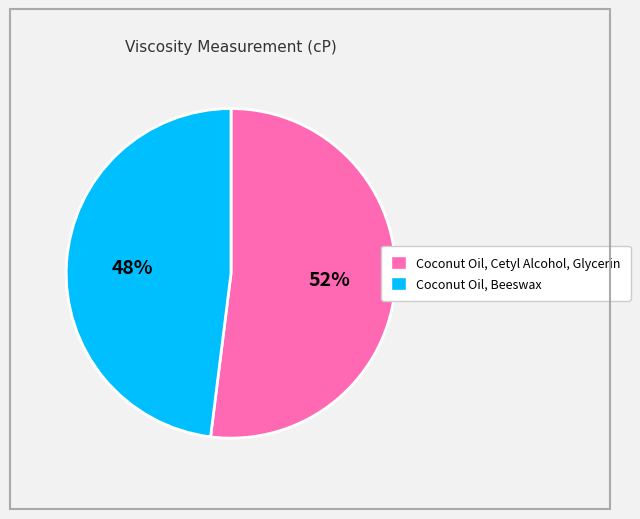

Rank the categories by value from highest to lowest.

Coconut Oil, Cetyl Alcohol, Glycerin, Coconut Oil, Beeswax